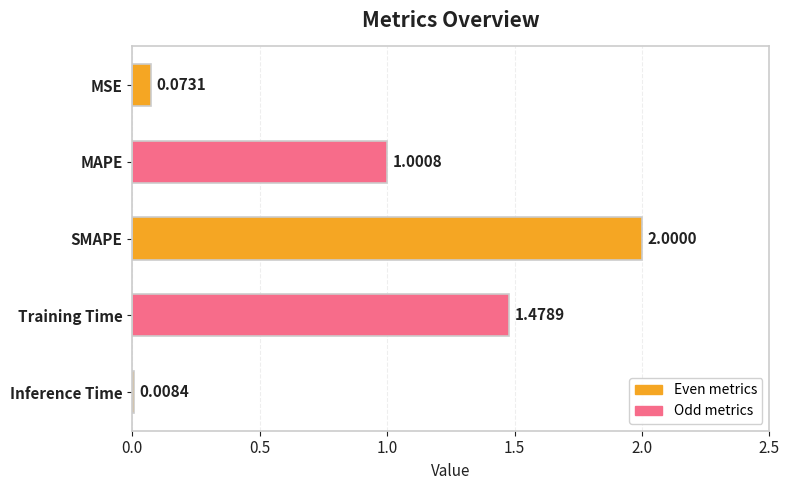

At which label is the value closest to 1?

MAPE